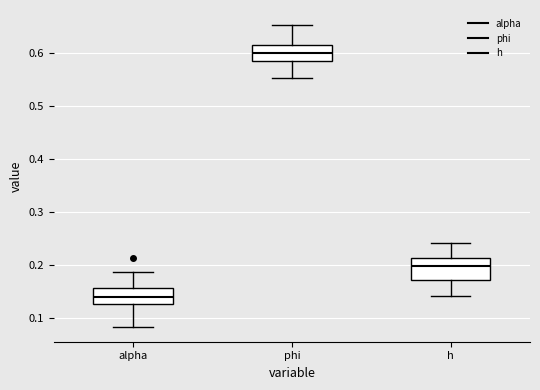

Where does the upper whisker of the box for phi end on the y-axis? The values are not printed on the chart, so give them approximately, as read against the axis.

0.65